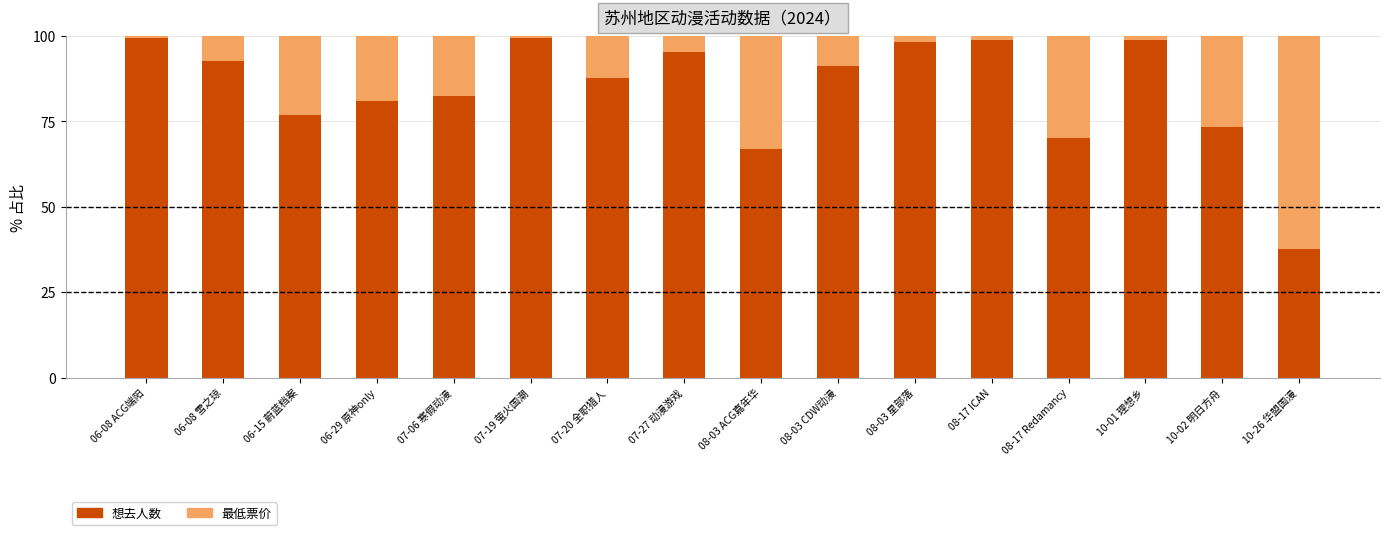

What is the difference between the maximum and minimum values in the 想去人数 series?

61.9